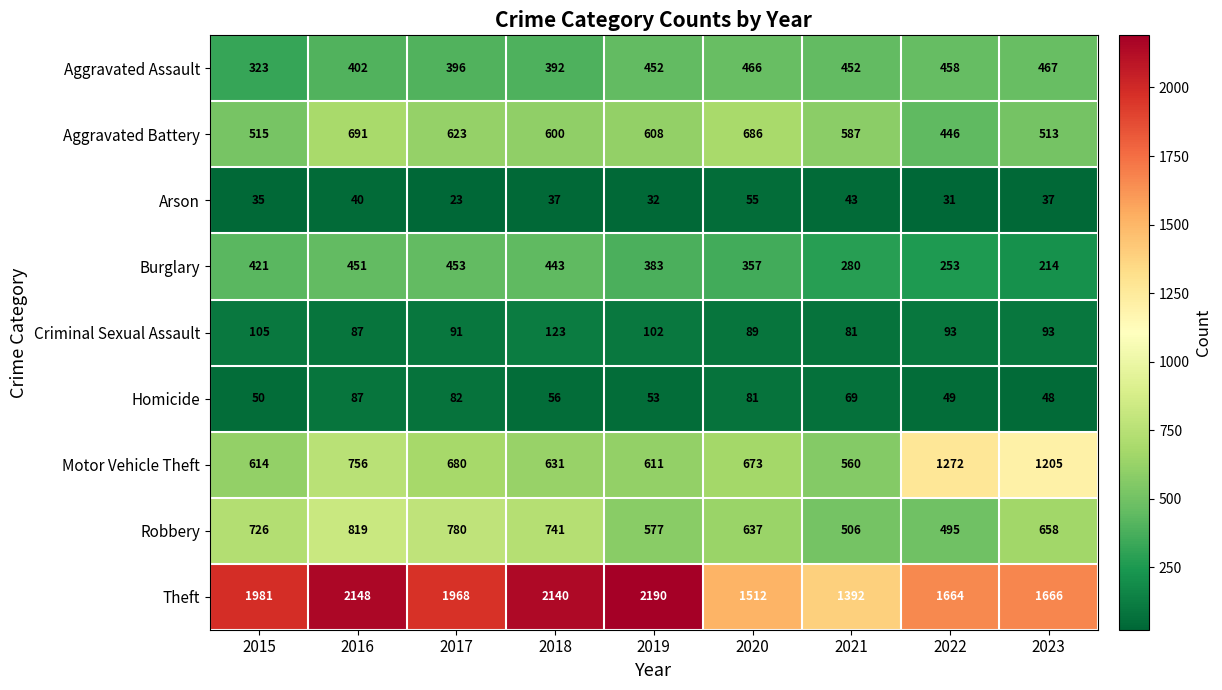

How many data points in Aggravated Assault are less than 452?

4